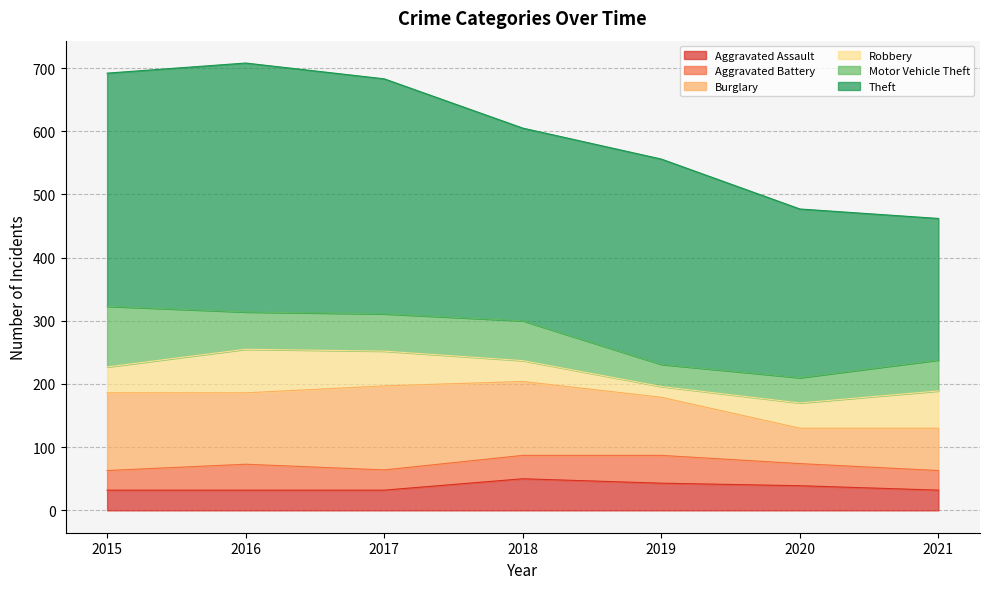

Where is Motor Vehicle Theft nearest to the value 65?

2018